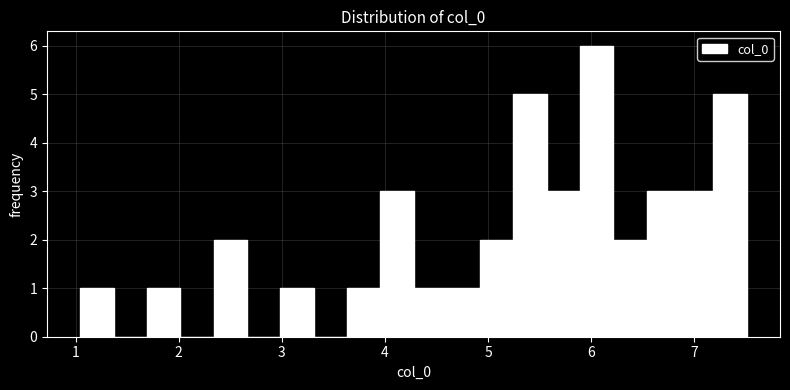

Read against the x-axis, roughly where is the centre of the tallest bar?

6.1